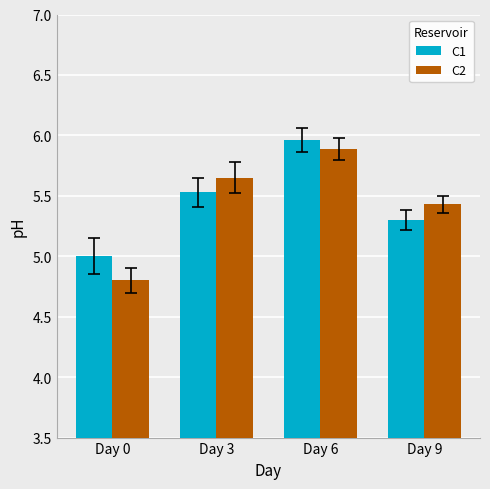

The value of C2 at Day 3 is 8.0. True or false?

False